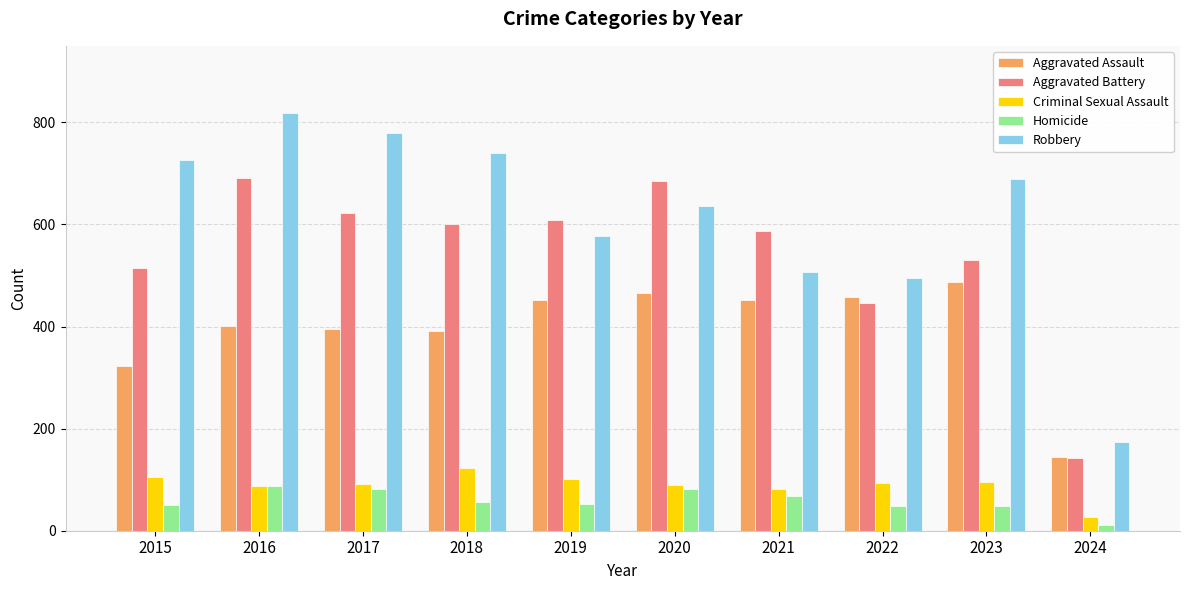

What is the difference between the highest and lowest values at 2024?

162